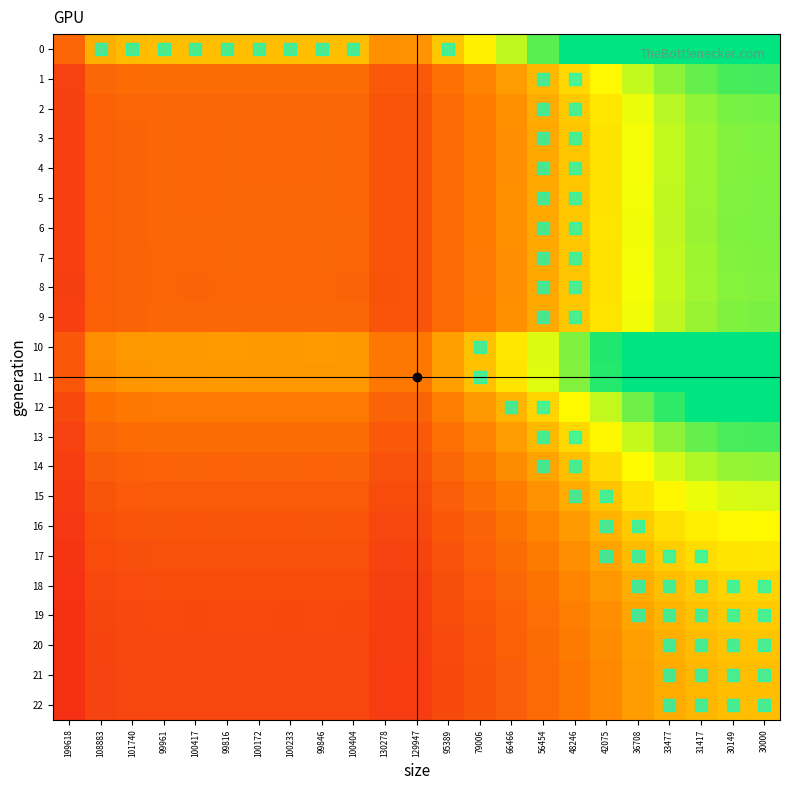

At which category is the sum across all series the highest?

30000